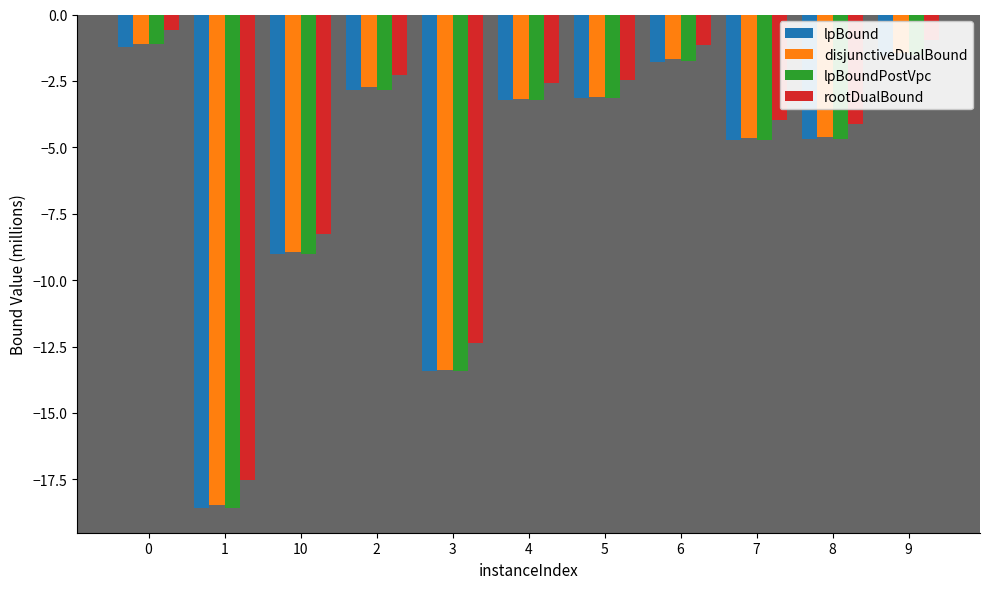

What is the minimum value shown in the chart?

-18.6